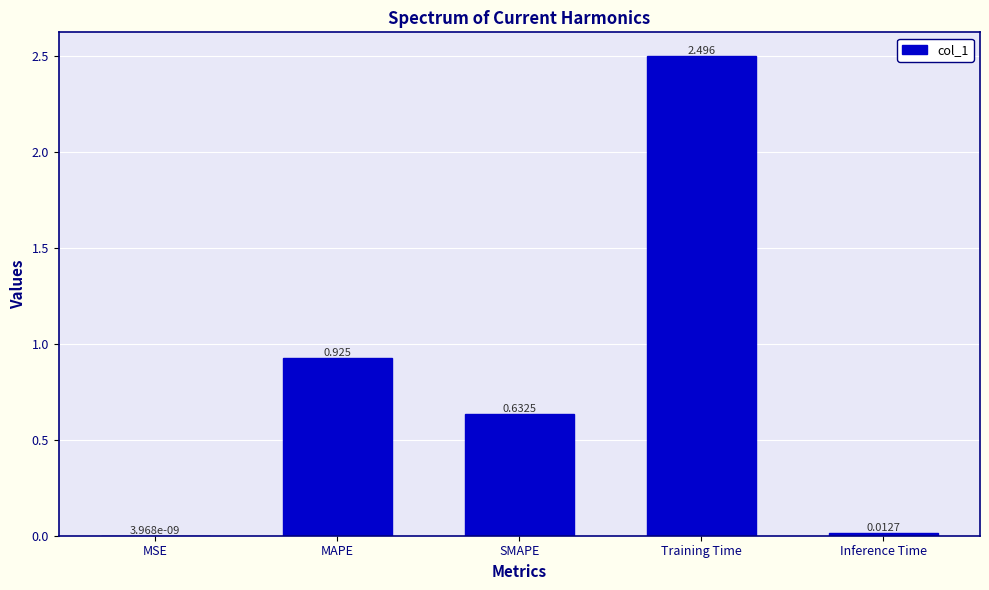

Between SMAPE and MSE, which is larger?

SMAPE